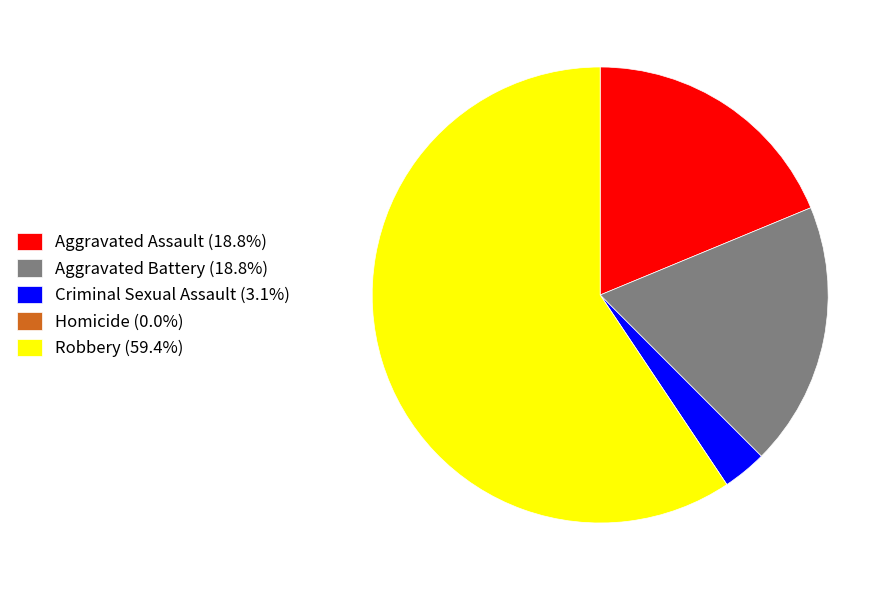

Does any single category account for the majority?

Yes